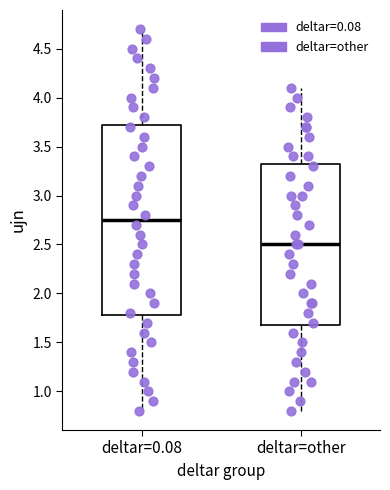

Comparing the boxes themselves (not the whiskers), which one is the tallest?

deltar=0.08